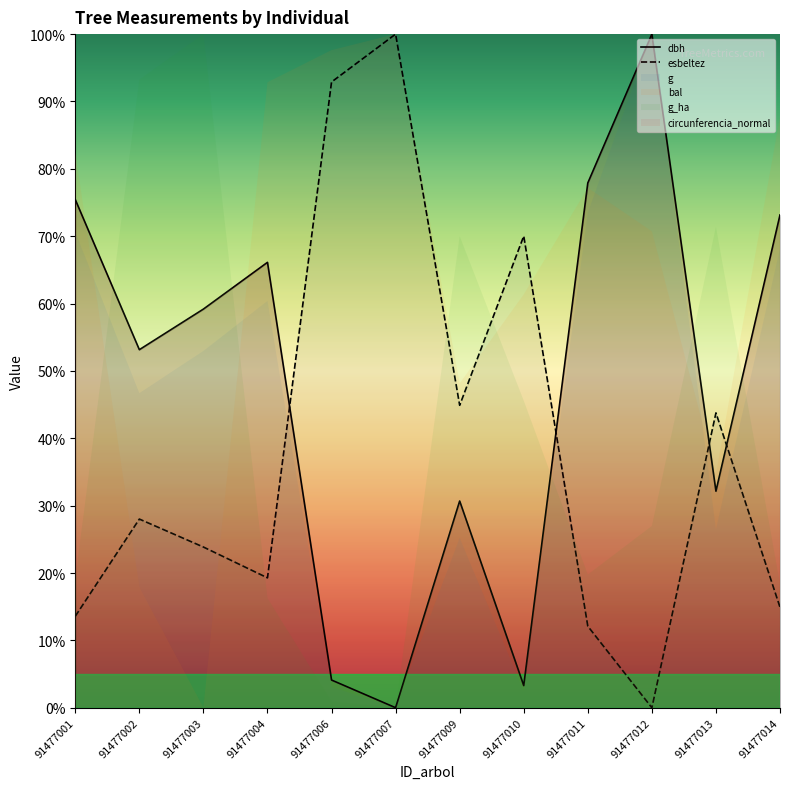

Which series has the widest spread of values?

dbh